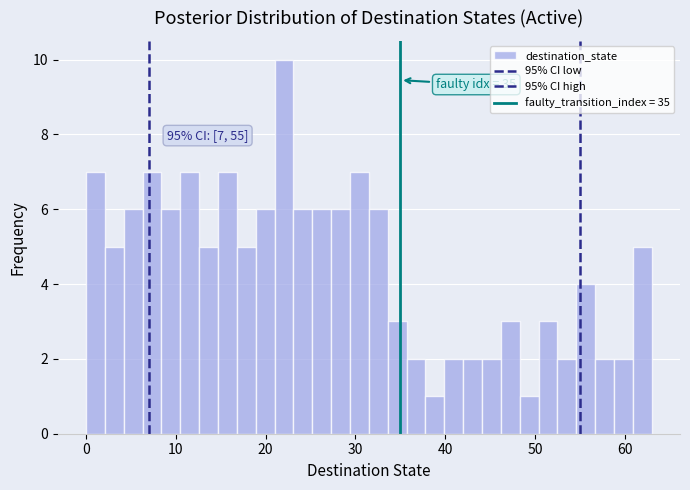

Read against the x-axis, roughly where is the centre of the tallest bar?

22